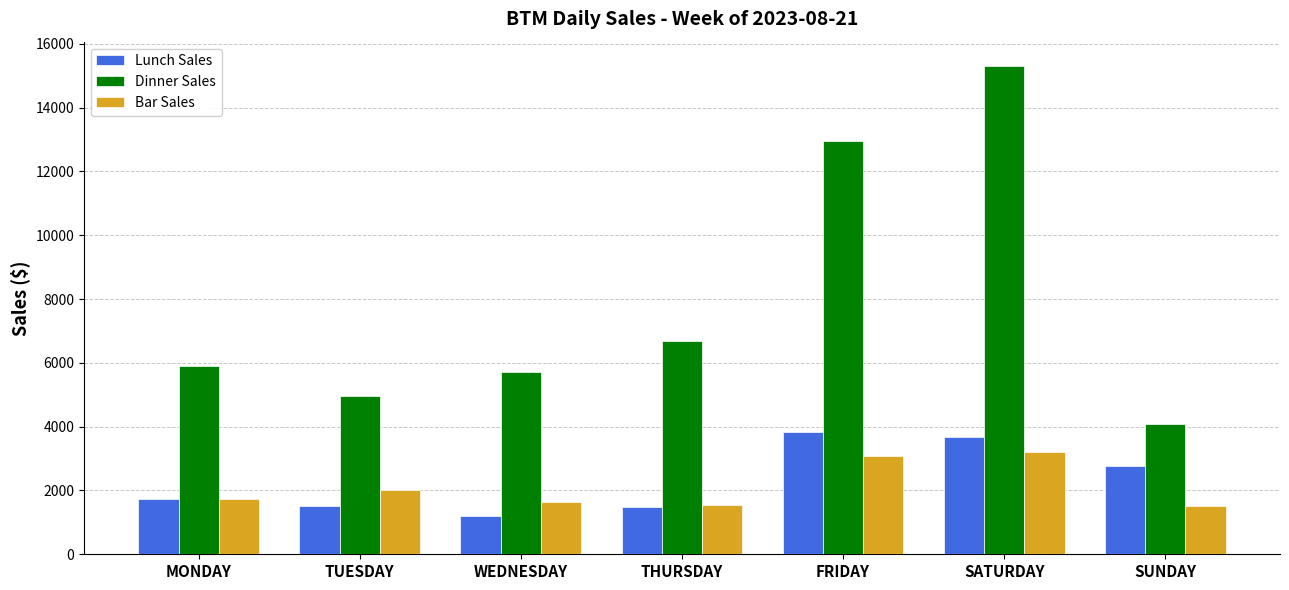

Which series changed the most between MONDAY and THURSDAY?

Dinner Sales